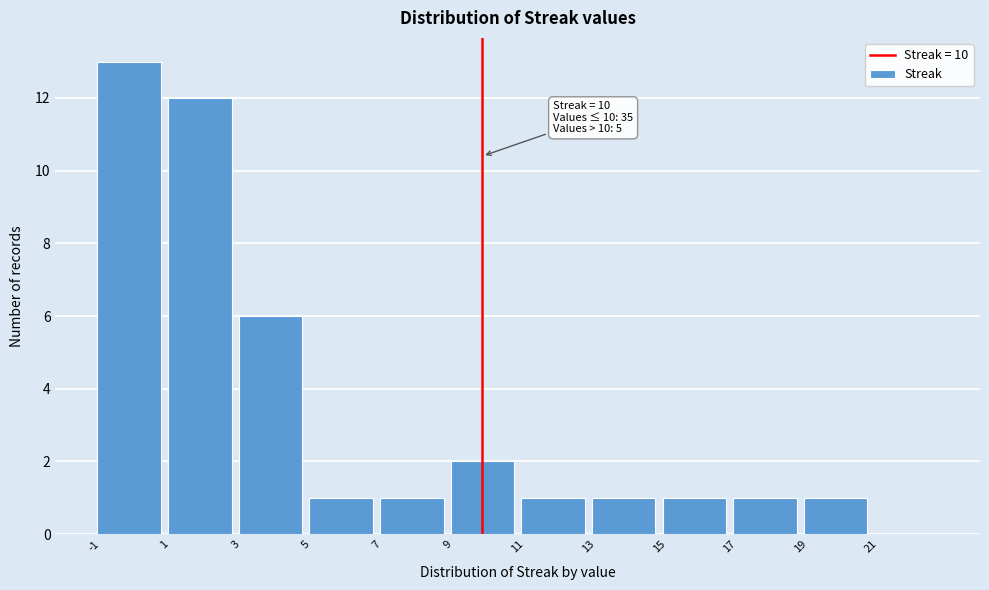

Which range on the x-axis has the tallest bar?

-1 to 1